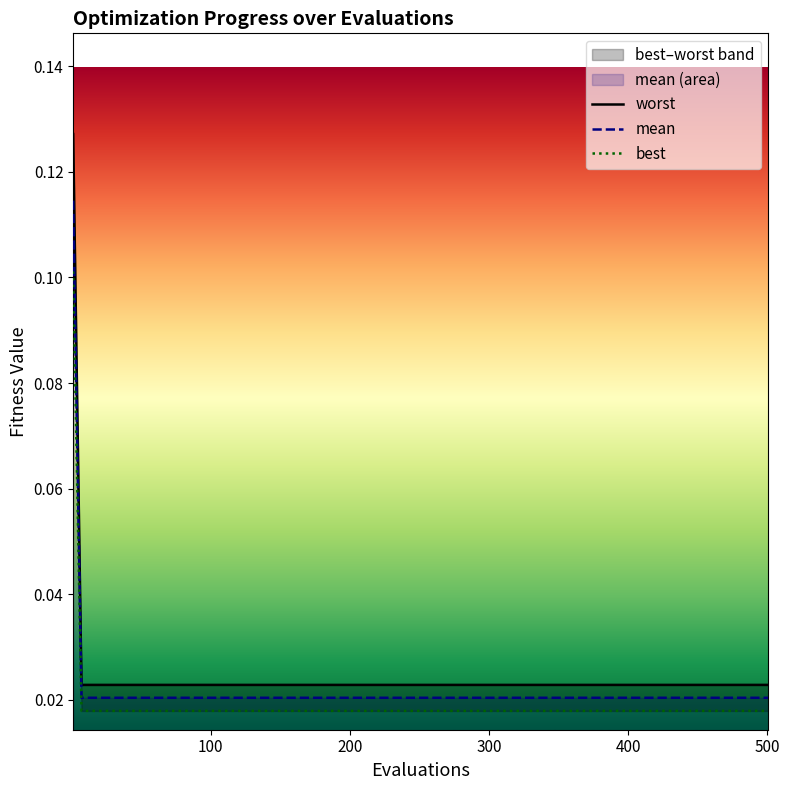

What is the sum of all worst values?

0.4